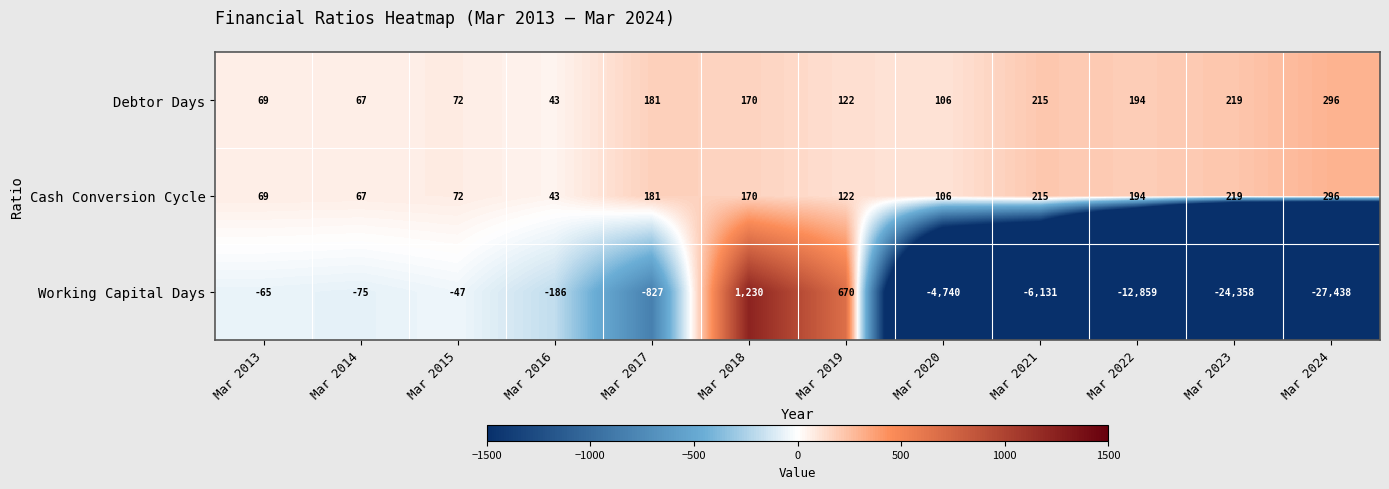

What is the difference between the second highest and minimum values in the Cash Conversion Cycle series?

176